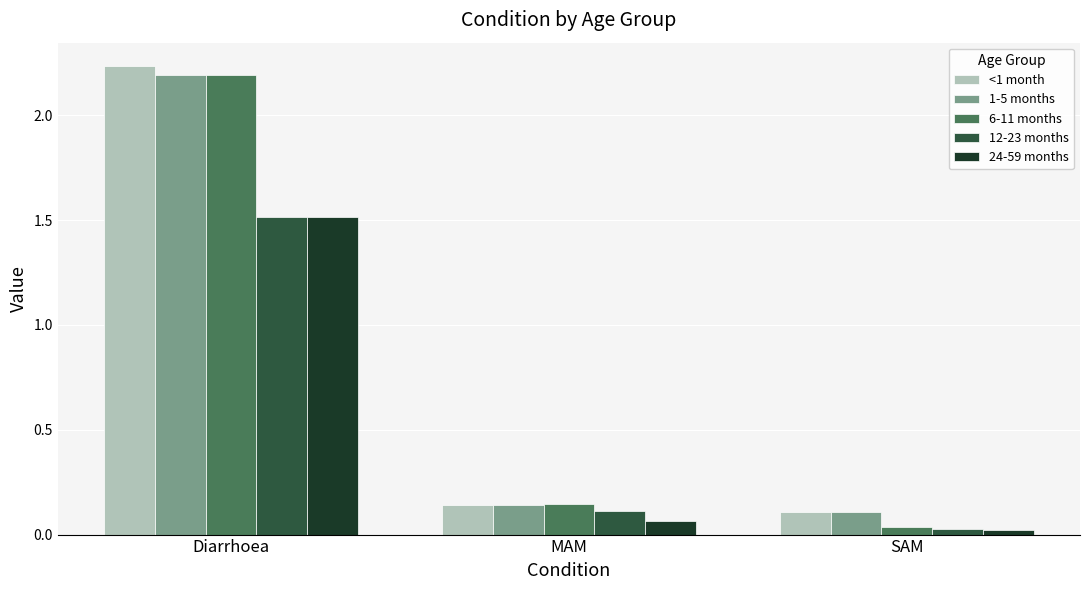

What is the difference between the maximum and minimum values in the 24-59 months series?

1.5